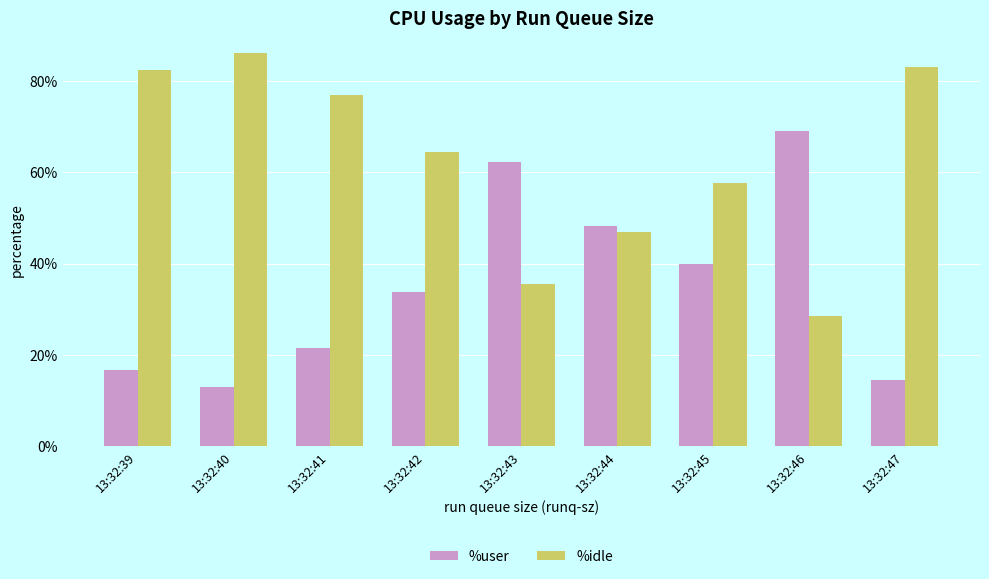

At how many categories does at least one series exceed 35?

9